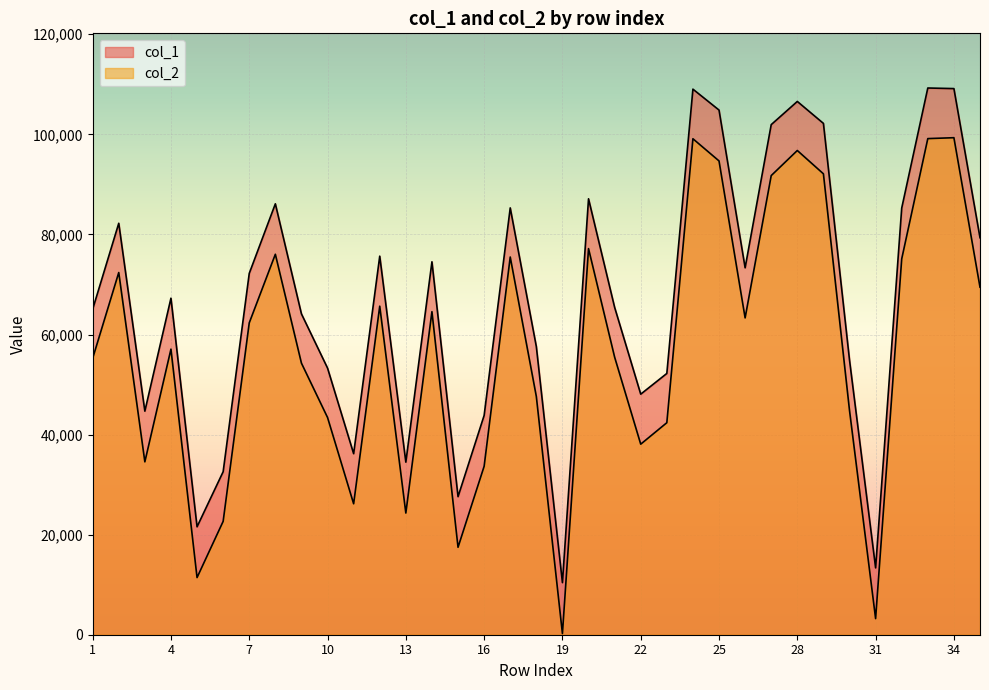

How many data points does each series have?

35